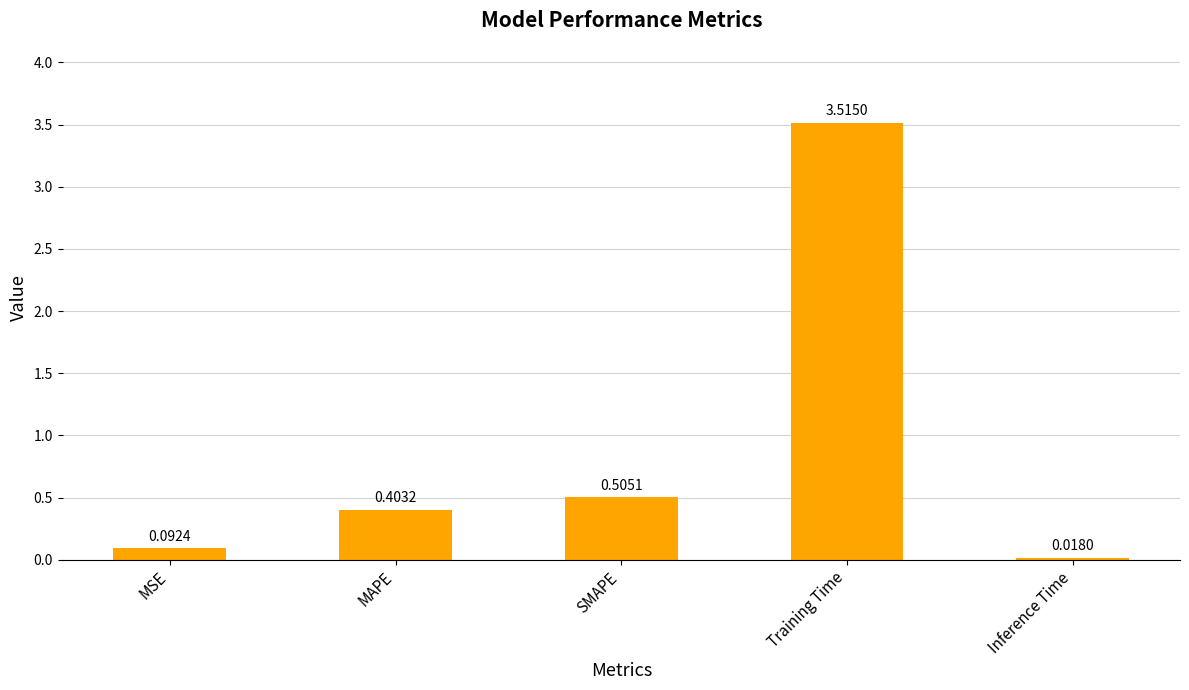

Rank the categories by value from highest to lowest.

Training Time, SMAPE, MAPE, MSE, Inference Time